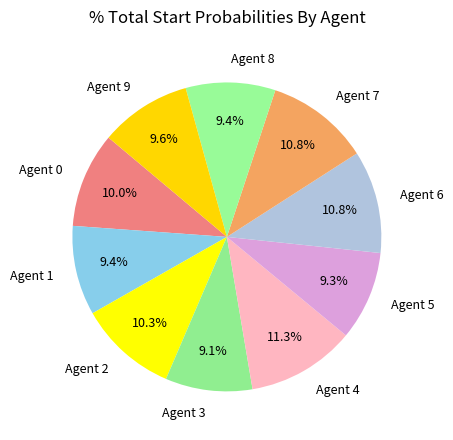

What is the largest slice in the pie chart?

Agent 4